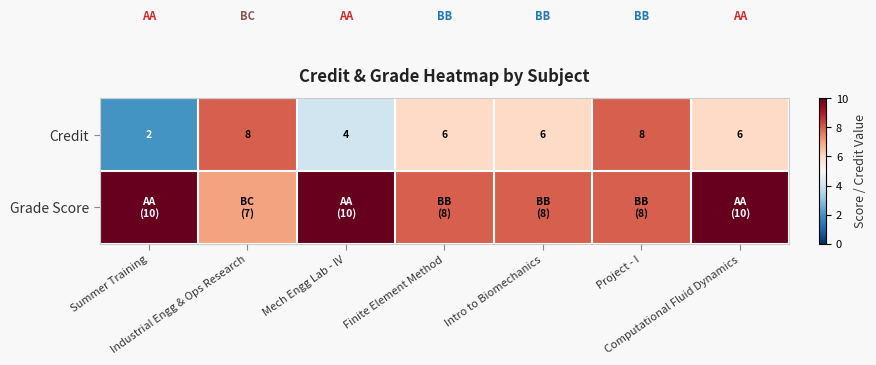

Between Industrial Engg & Ops Research and Computational Fluid Dynamics, which is larger?

Industrial Engg & Ops Research